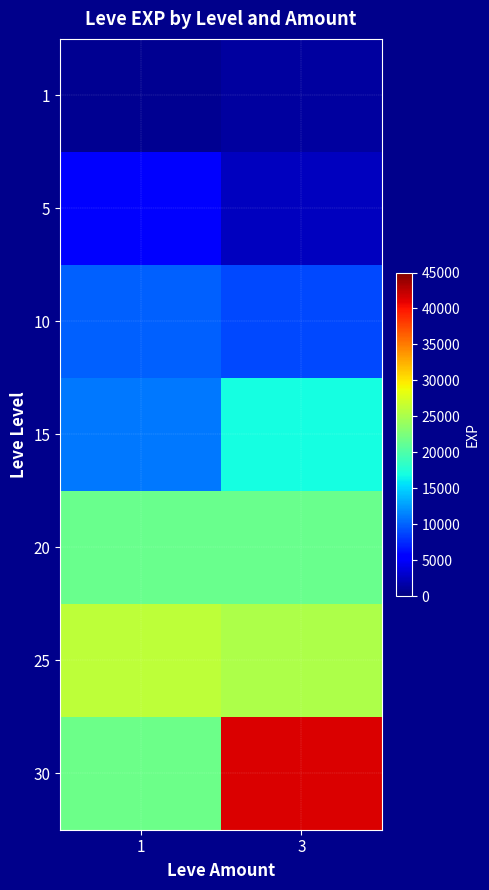

What is the spread (max minus min) of values at 3?

40080